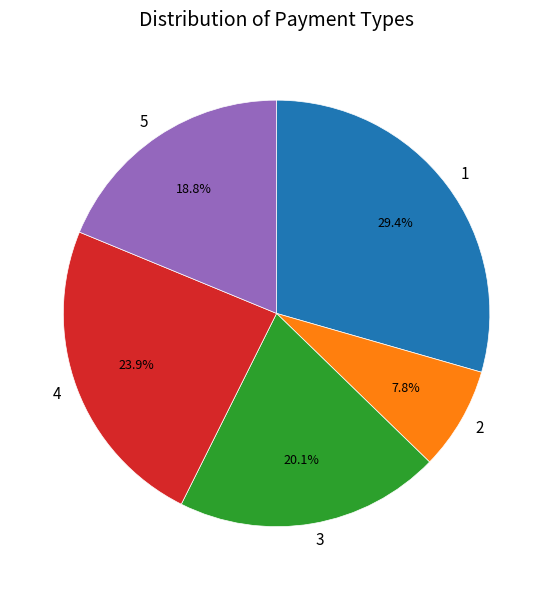

Rank the categories by value from lowest to highest.

2, 5, 3, 4, 1